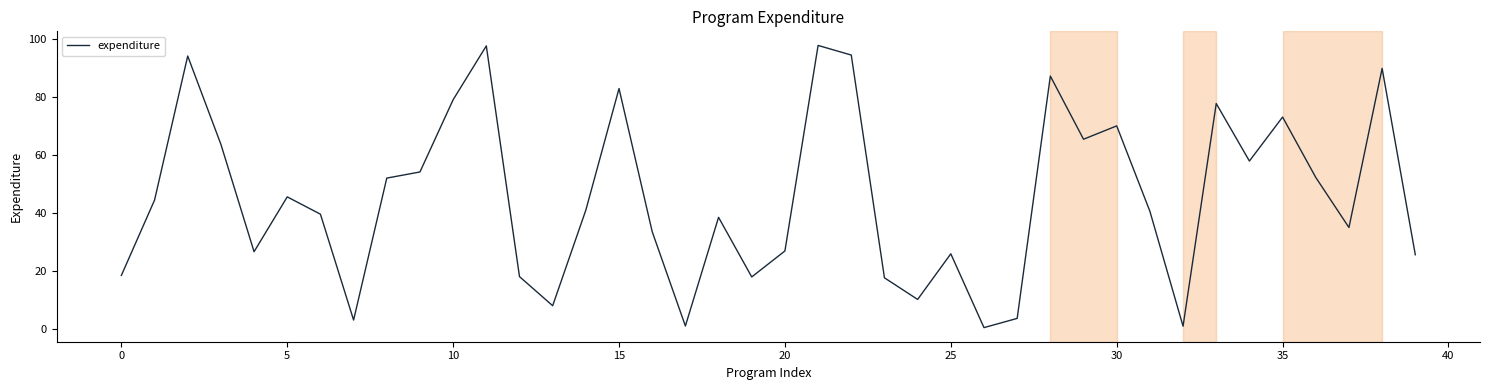

What is the maximum value shown in the chart?

97.9